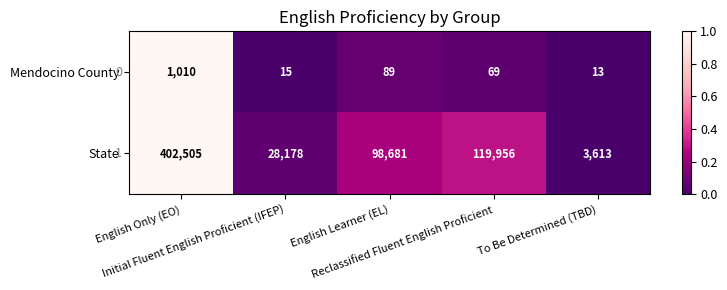

Rank the series by their maximum value, from highest to lowest.

State, Mendocino County